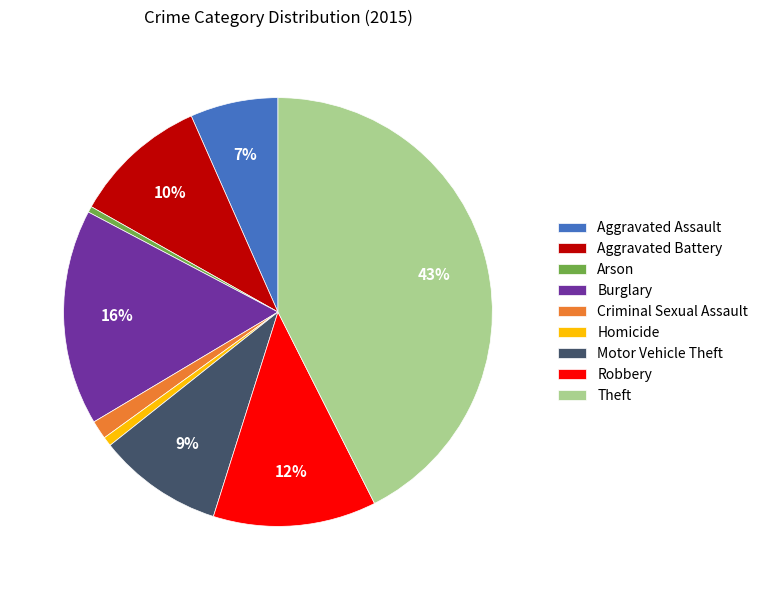

How many slices are in this pie chart?

9